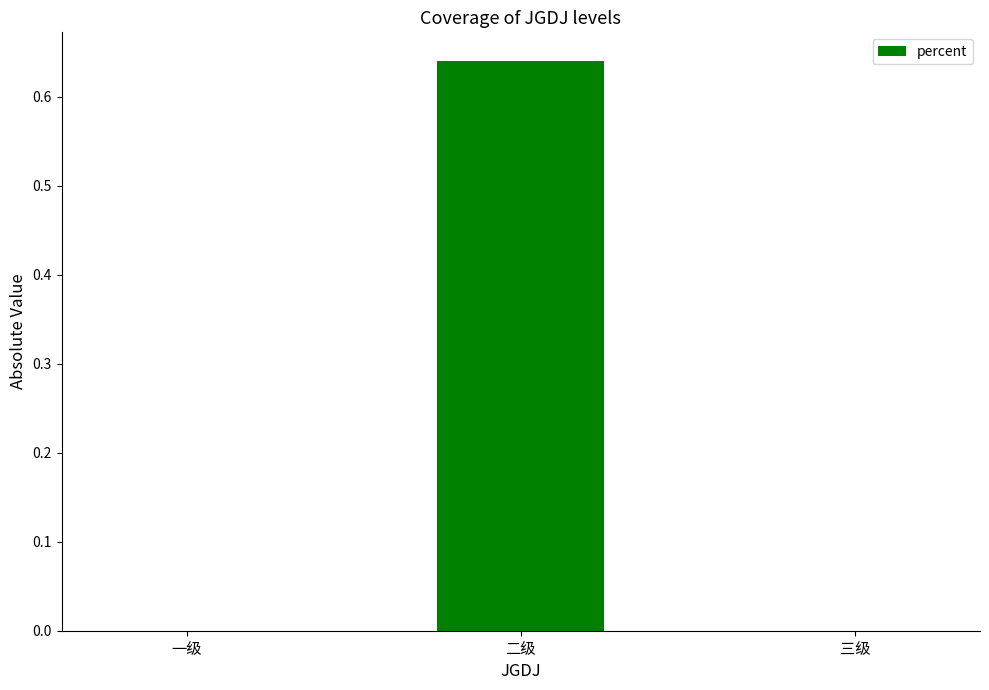

What is the change in value from 一级 to 二级?

+0.6